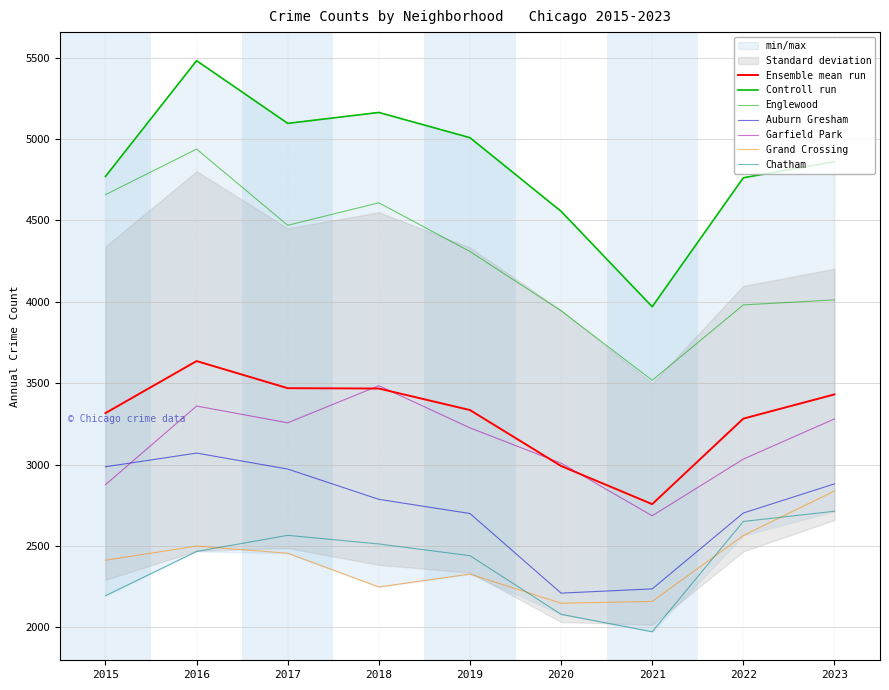

True or false: Chatham and Englewood intersect in this chart.

False